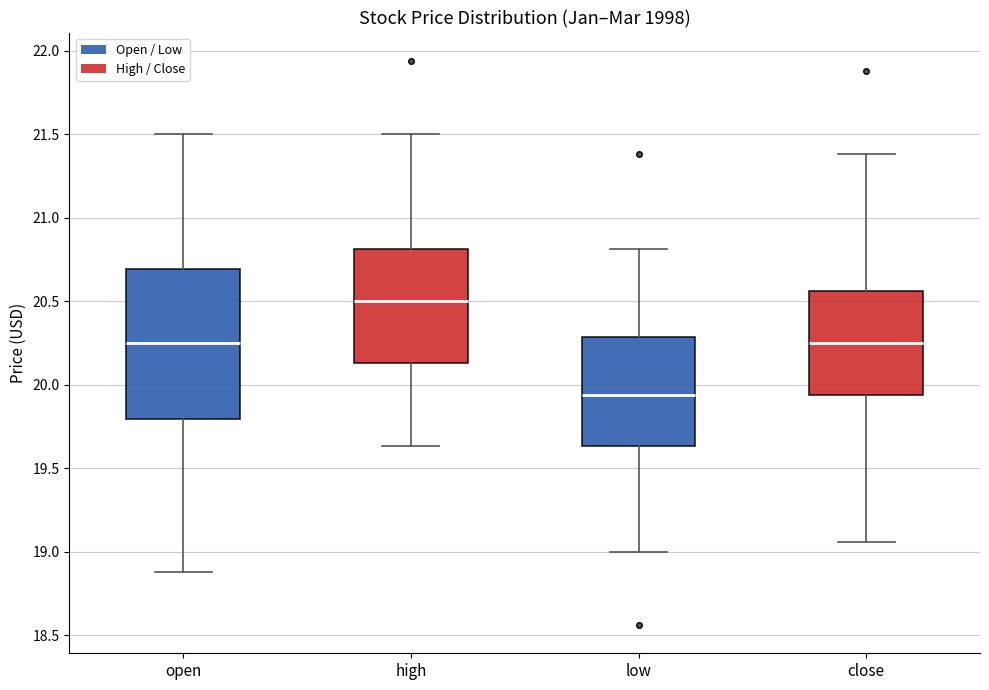

Where does the lower whisker of the box for low end on the y-axis? The values are not printed on the chart, so give them approximately, as read against the axis.

19.00